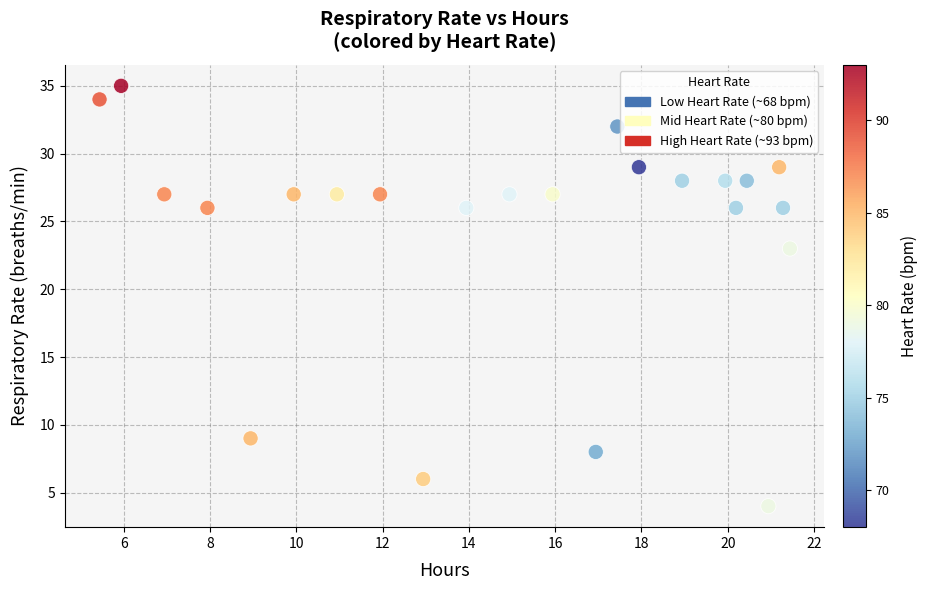

What Y value in the scatter plot is closest to 19?

23